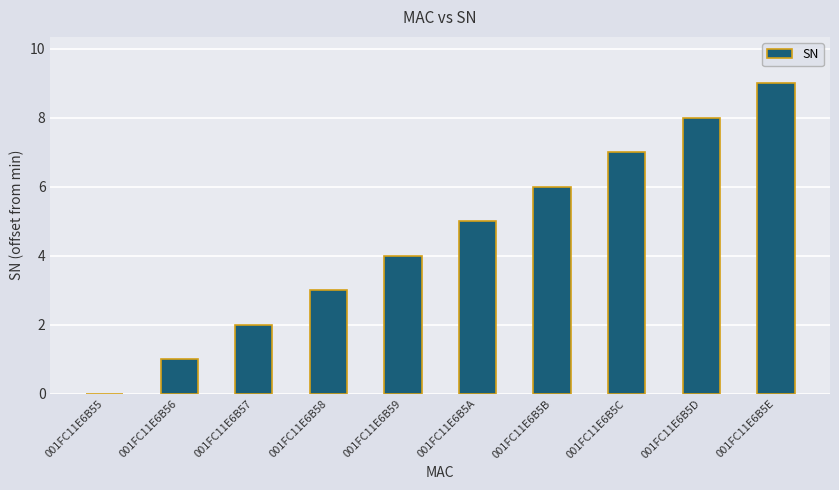

What is the ratio of the value at 001FC11E6B58 to the value at 001FC11E6B5D?

0.4